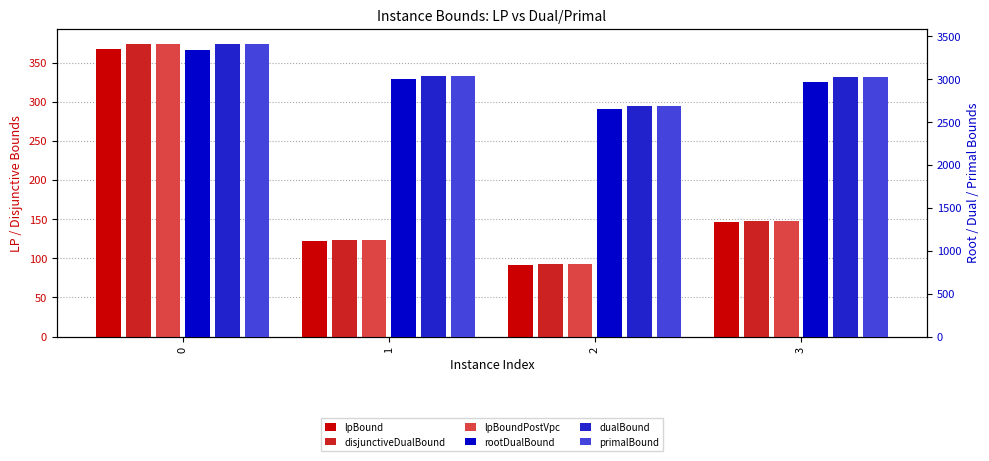

At 0, list the series in order from smallest to largest.

lpBound, lpBoundPostVpc, disjunctiveDualBound, rootDualBound, dualBound, primalBound